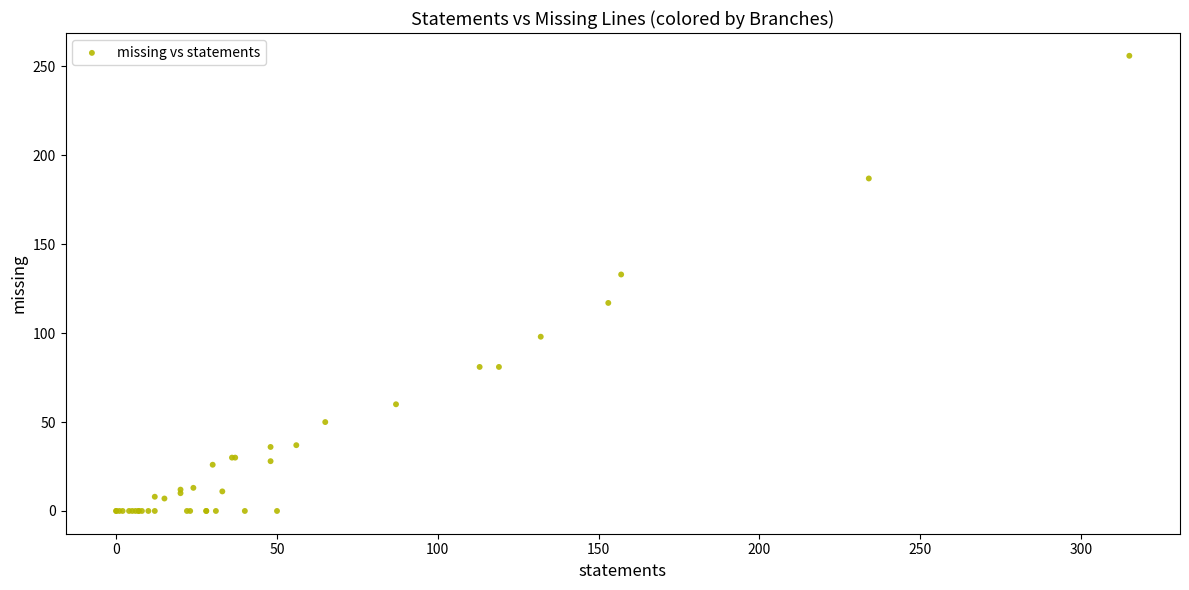

What Y value in the scatter plot is closest to 128?

133